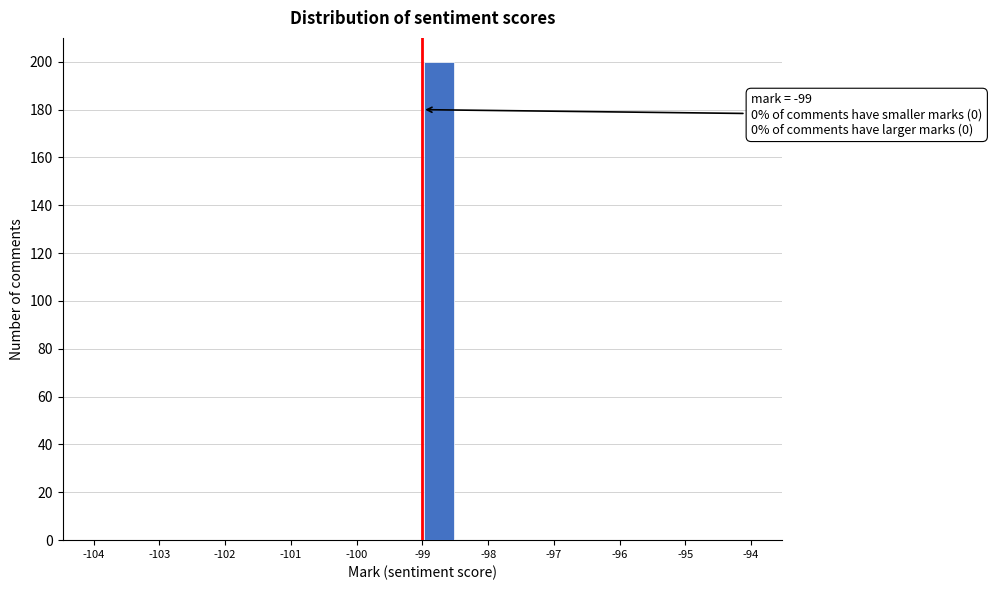

Which range on the x-axis has the tallest bar?

-99.0 to -98.5